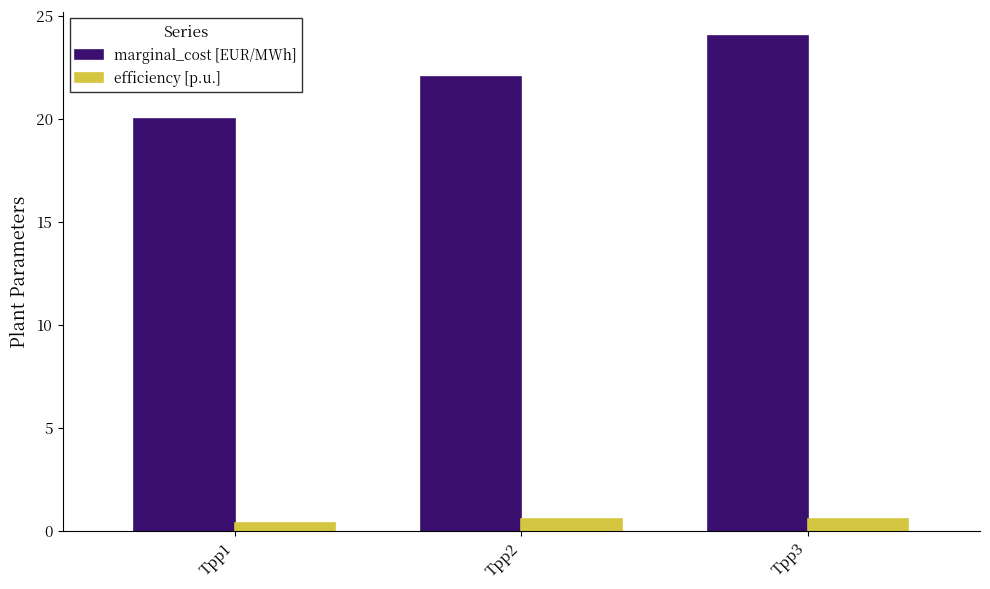

Are the bars horizontal?

No